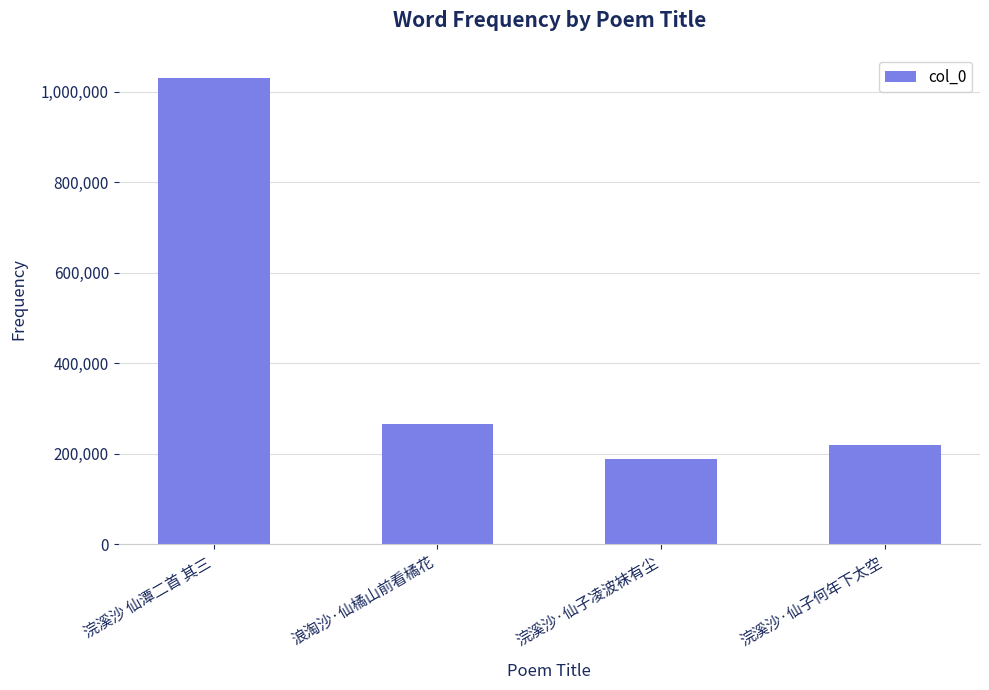

Rank the categories by value from lowest to highest.

浣溪沙·仙子凌波袜有尘, 浣溪沙·仙子何年下太空, 浪淘沙·仙橘山前看橘花, 浣溪沙 仙潭二首 其三